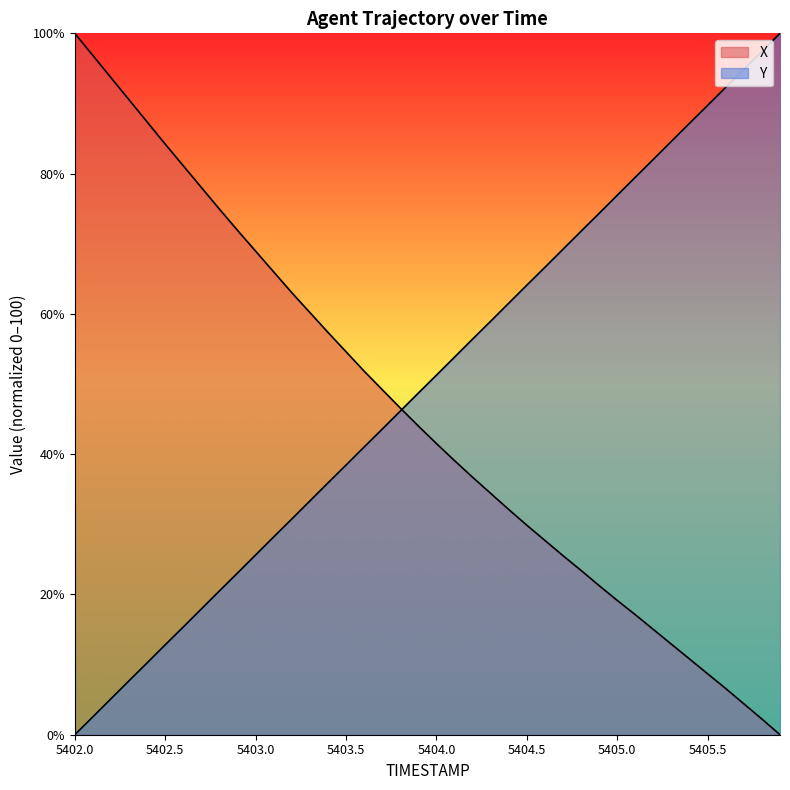

Reading left to right, what are all the values shown in this chart?

X: 5402.0=100.0	5402.1=96.8	5402.2=93.7	5402.3=90.5	5402.4=87.4	5402.5=84.2	5402.6=81.1	5402.7=78.0	5402.8=74.9	5402.9=71.9	5403.0=68.9	5403.1=66.0	5403.2=63.0	5403.3=60.2	5403.4=57.4	5403.5=54.6	5403.6=51.8	5403.7=49.2	5403.8=46.6	5403.9=44.0	5404.0=41.5	5404.1=39.1	5404.2=36.7	5404.3=34.4	5404.4=32.1	5404.5=29.9	5404.6=27.7	5404.7=25.5	5404.8=23.4	5404.9=21.2	5405.0=19.1	5405.1=17.1	5405.2=15.0	5405.3=12.9	5405.4=10.8	5405.5=8.7	5405.6=6.6	5405.7=4.4	5405.8=2.2	5405.9=0.0
Y: 5402.0=0.0	5402.1=2.5	5402.2=5.1	5402.3=7.7	5402.4=10.2	5402.5=12.8	5402.6=15.4	5402.7=17.9	5402.8=20.5	5402.9=23.1	5403.0=25.6	5403.1=28.2	5403.2=30.8	5403.3=33.3	5403.4=35.9	5403.5=38.4	5403.6=41.0	5403.7=43.6	5403.8=46.1	5403.9=48.7	5404.0=51.3	5404.1=53.8	5404.2=56.4	5404.3=59.0	5404.4=61.5	5404.5=64.1	5404.6=66.7	5404.7=69.2	5404.8=71.8	5404.9=74.3	5405.0=76.9	5405.1=79.5	5405.2=82.0	5405.3=84.6	5405.4=87.2	5405.5=89.7	5405.6=92.3	5405.7=94.9	5405.8=97.4	5405.9=100.0